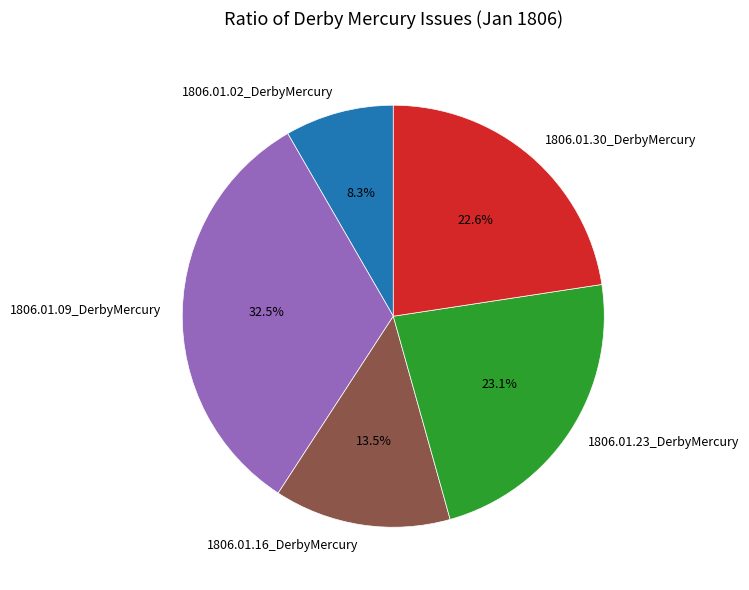

What is the smallest slice in the pie chart?

1806.01.02_DerbyMercury